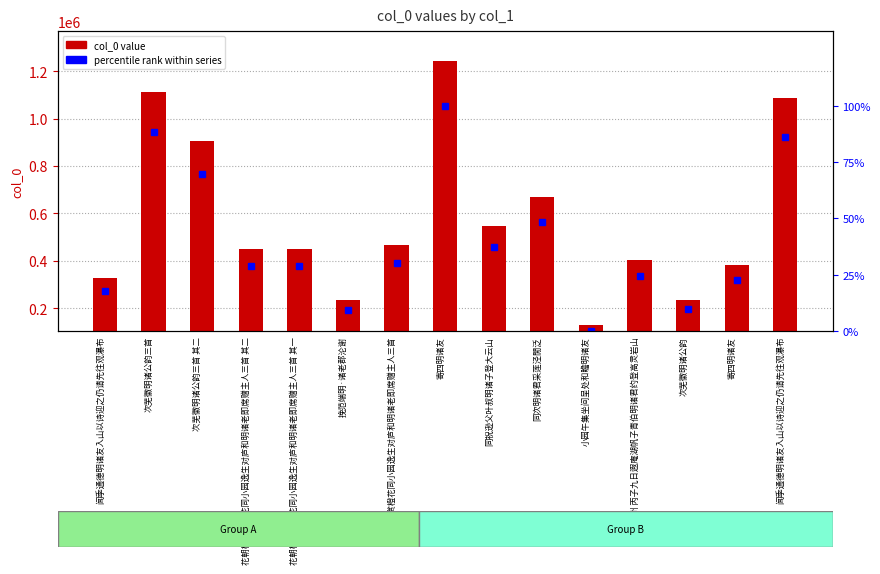

Which series has the widest spread of values?

col_0 value